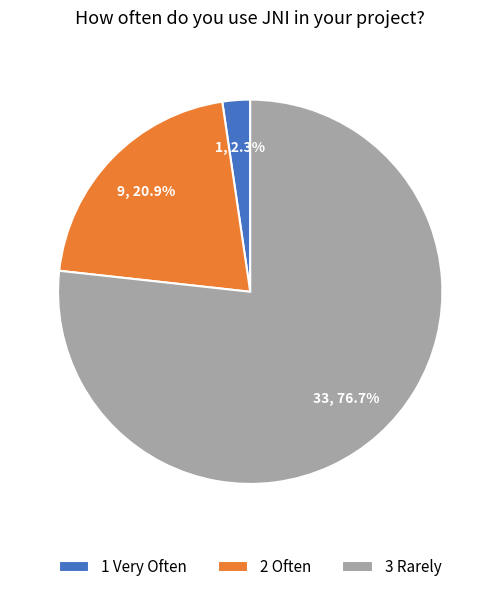

Do 1 Very Often and 3 Rarely together represent more than half of the pie?

Yes